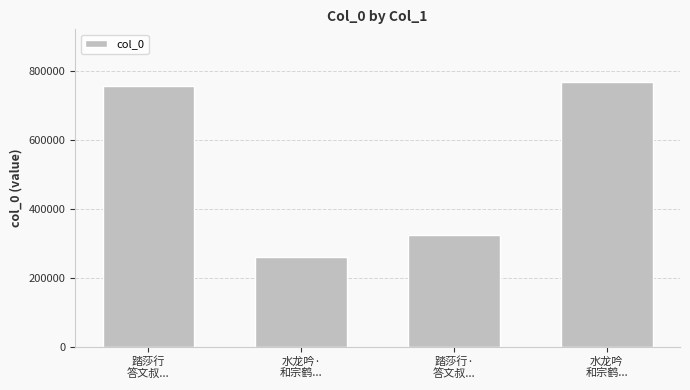

What is the greatest value displayed?

767980